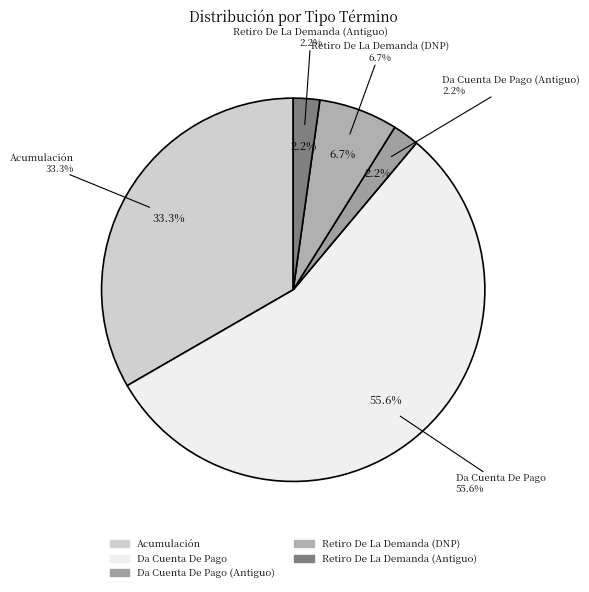

How many segments does this pie chart have?

5